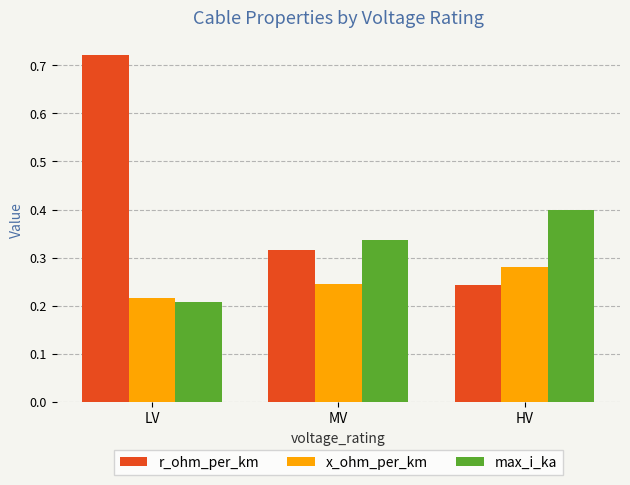

The max_i_ka series shows 0.1 at MV. True or false?

False